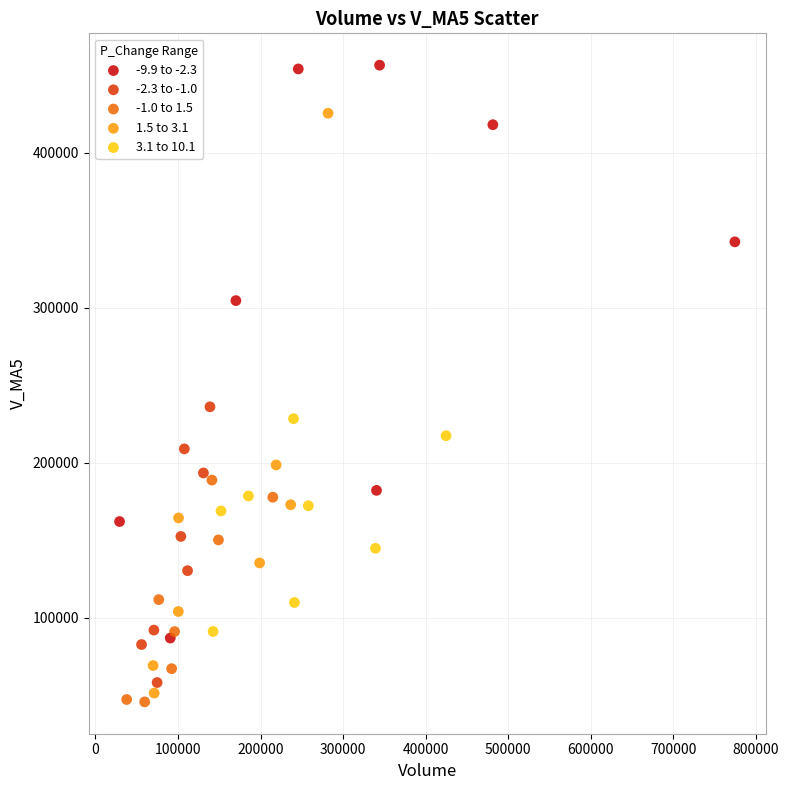

What are all the series names shown in the legend?

-9.9 to -2.3, -2.3 to -1.0, -1.0 to 1.5, 1.5 to 3.1, 3.1 to 10.1